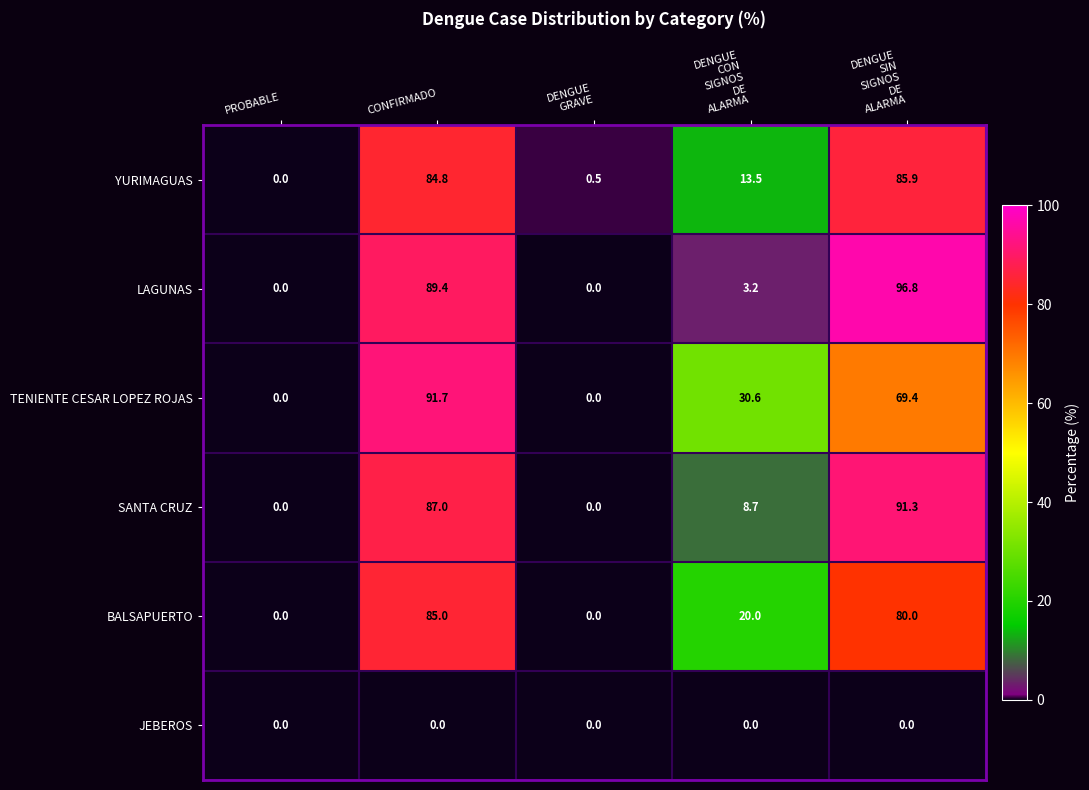

Where does the YURIMAGUAS series first go above 13?

CONFIRMADO